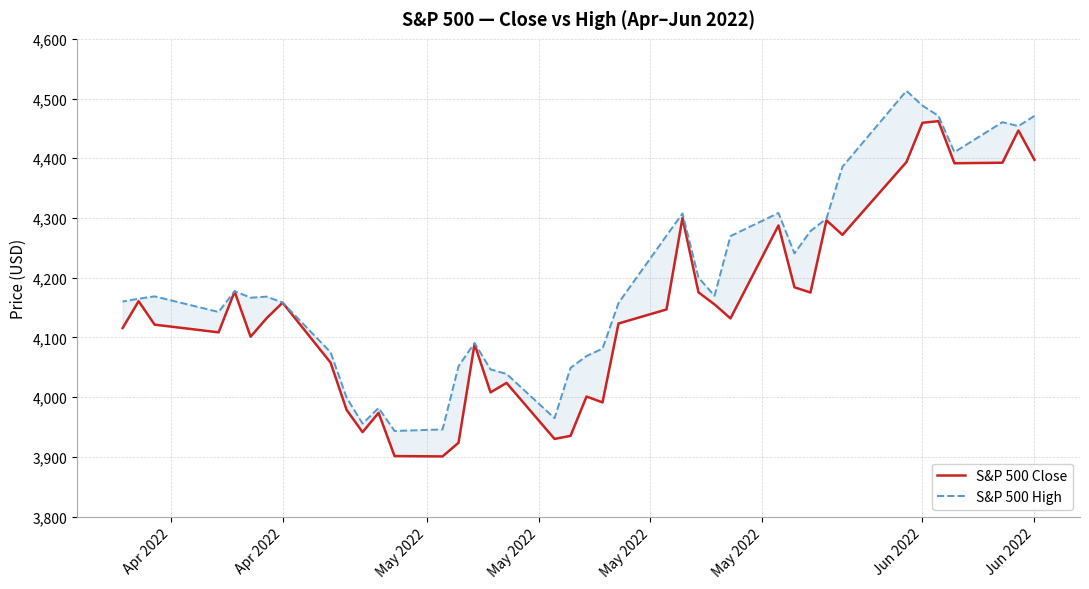

Which category has the highest value across all series?

Jun 2022